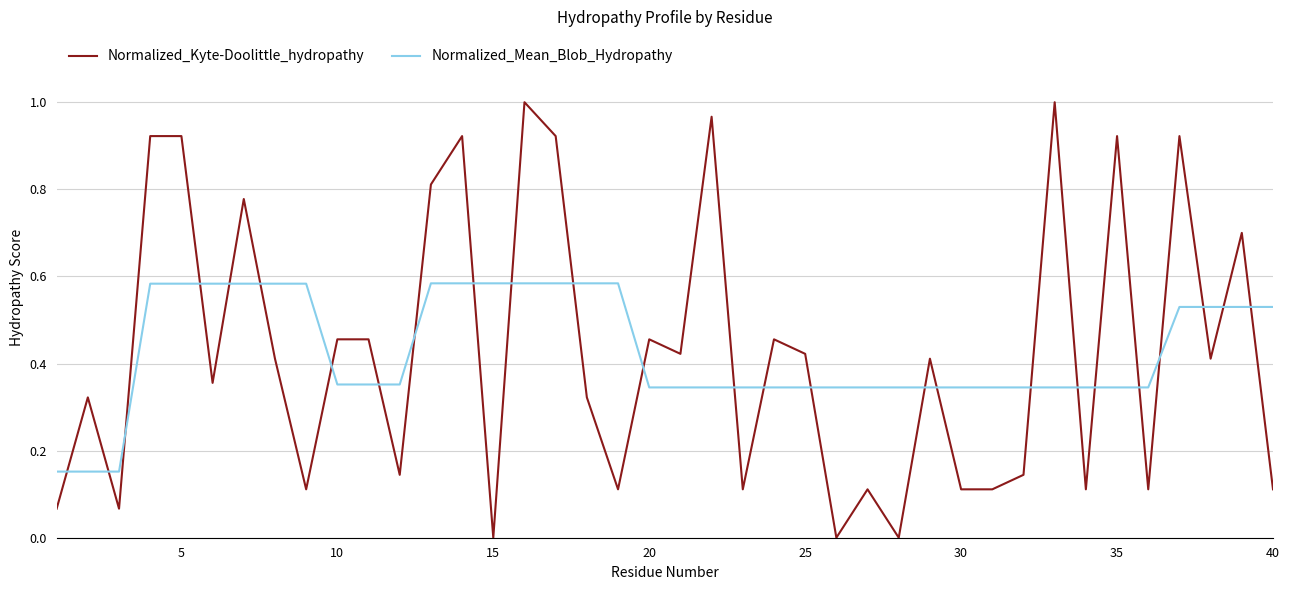

List the series in order of their peak value, highest first.

Normalized_Kyte-Doolittle_hydropathy, Normalized_Mean_Blob_Hydropathy